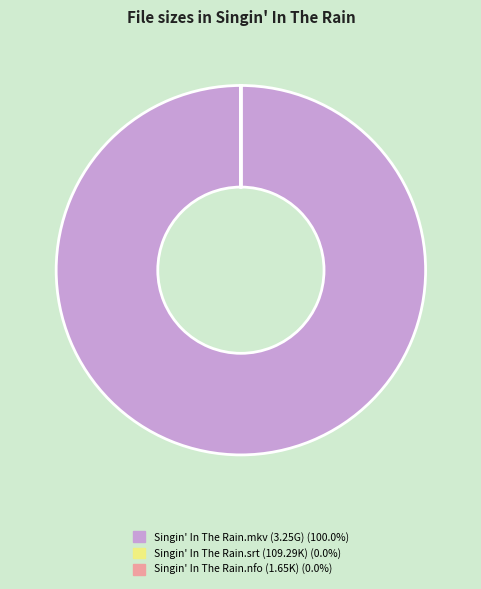

Is there any slice that represents more than half of the pie?

Yes